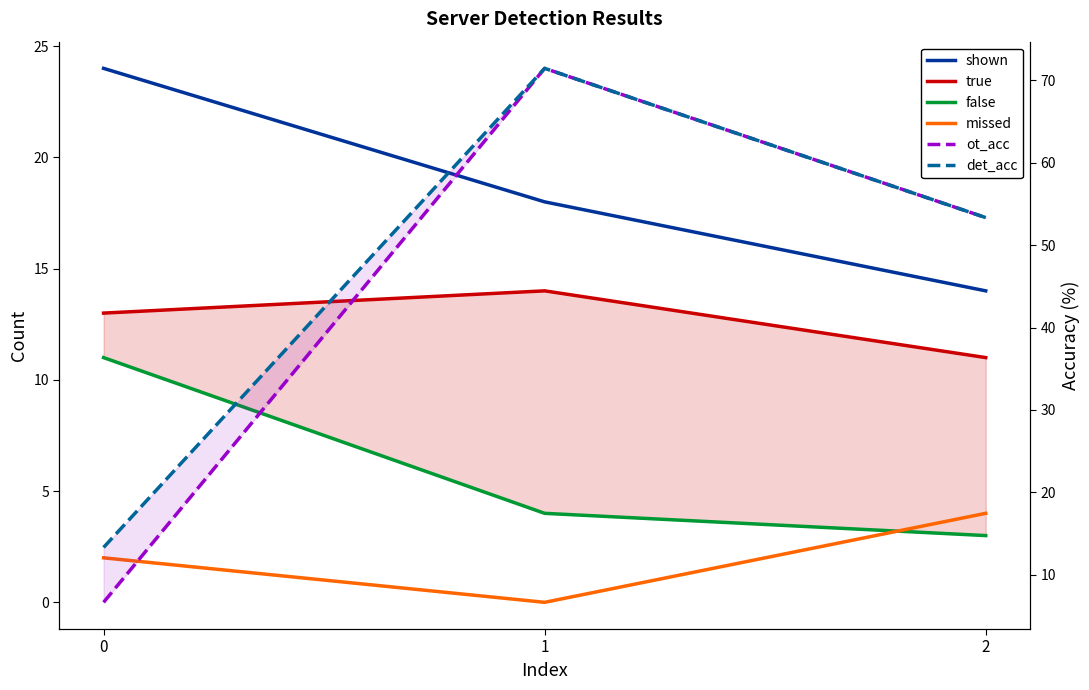

Does the chart have visible grid lines?

No